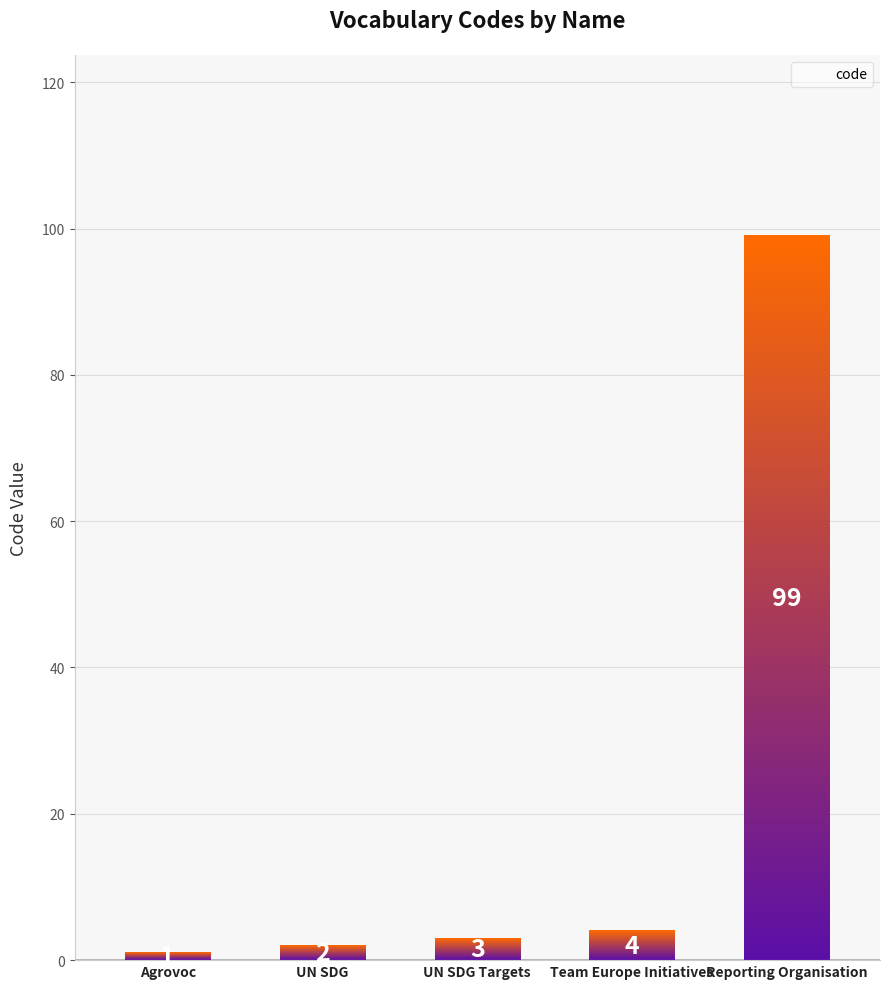

What is the minimum value shown in the chart?

1